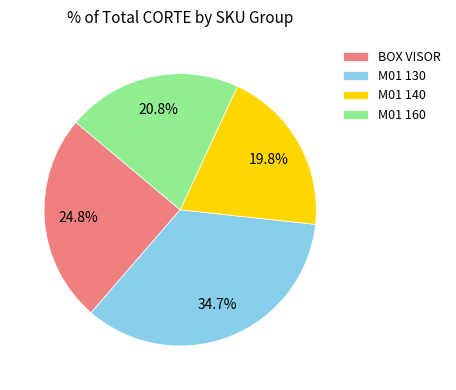

Rank the categories by value from lowest to highest.

M01 140, M01 160, BOX VISOR, M01 130